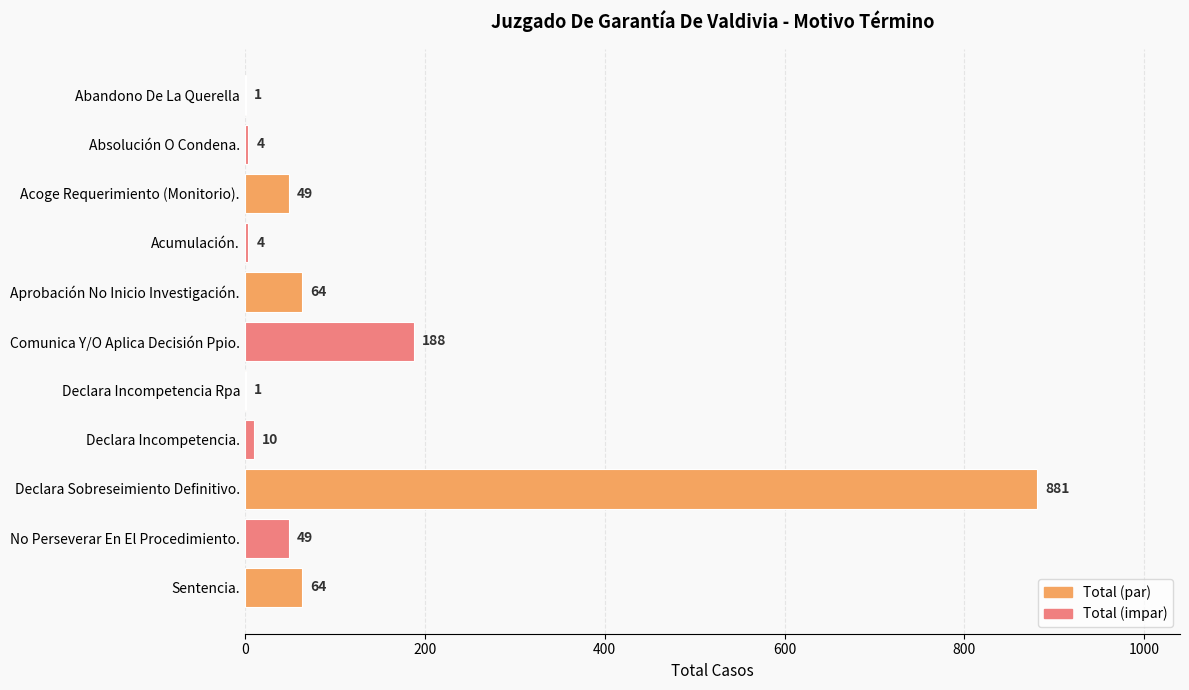

At which category does the chart reach its peak across all series?

Declara Sobreseimiento Definitivo.